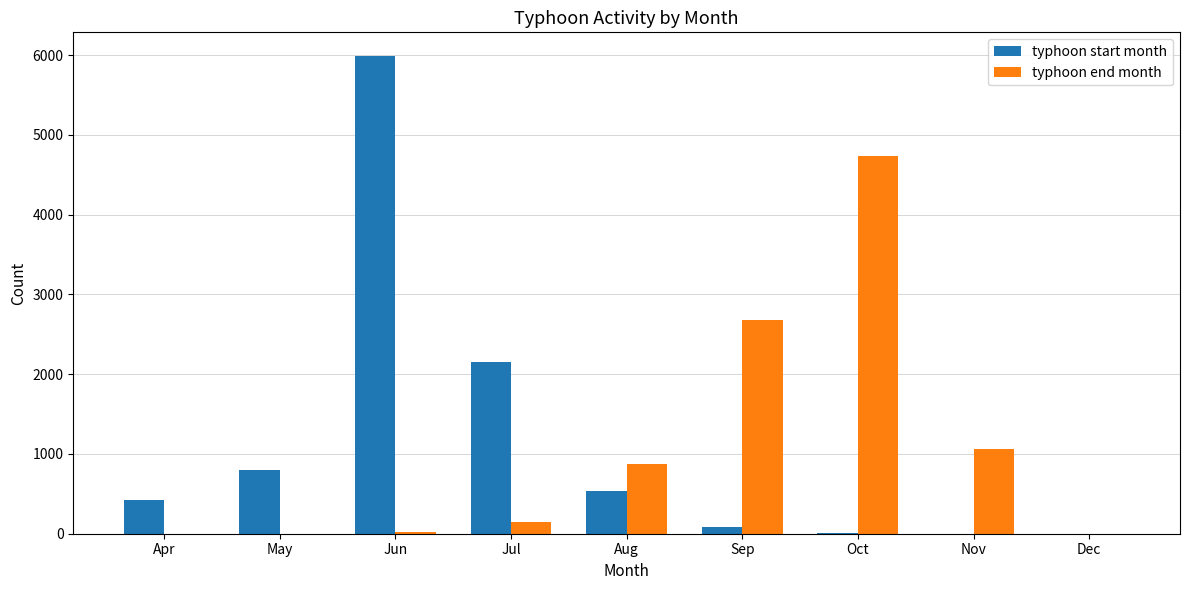

At which category is the sum across all series the highest?

Jun